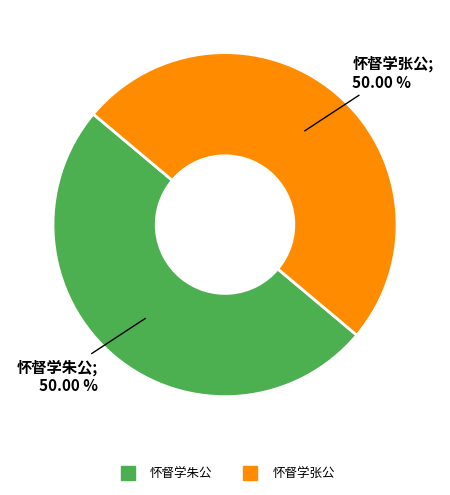

Is the sum of 怀督学张公 and 怀督学朱公 greater than half?

Yes